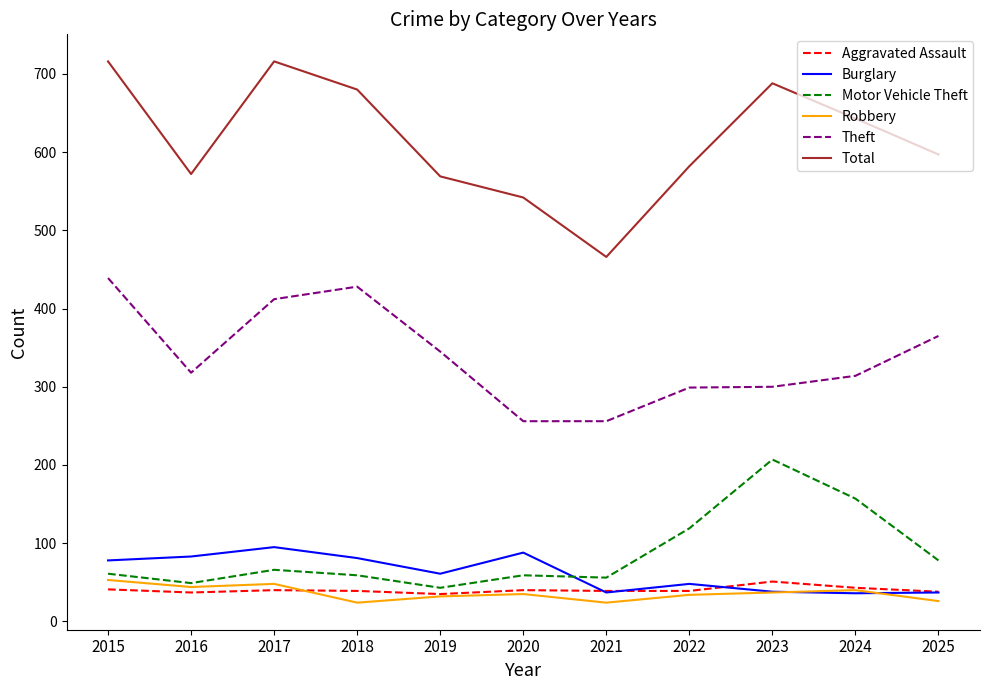

True or false: Total and Aggravated Assault cross at least once.

False